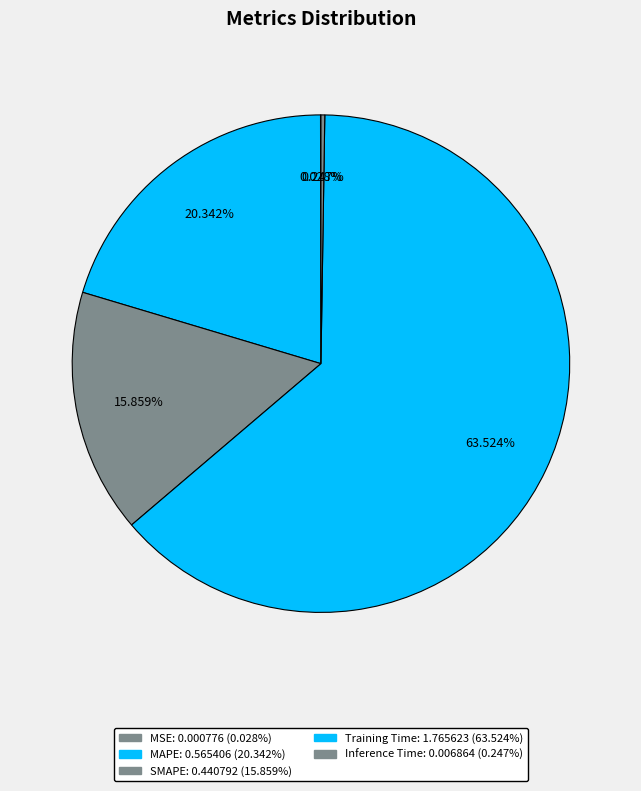

Rank the categories by value from lowest to highest.

MSE, Inference Time, SMAPE, MAPE, Training Time